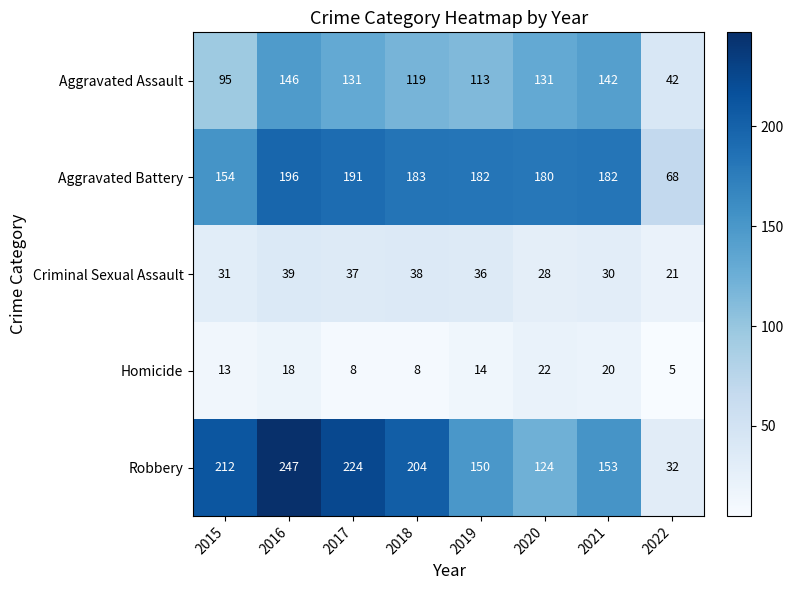

Which series has the widest spread of values?

Robbery